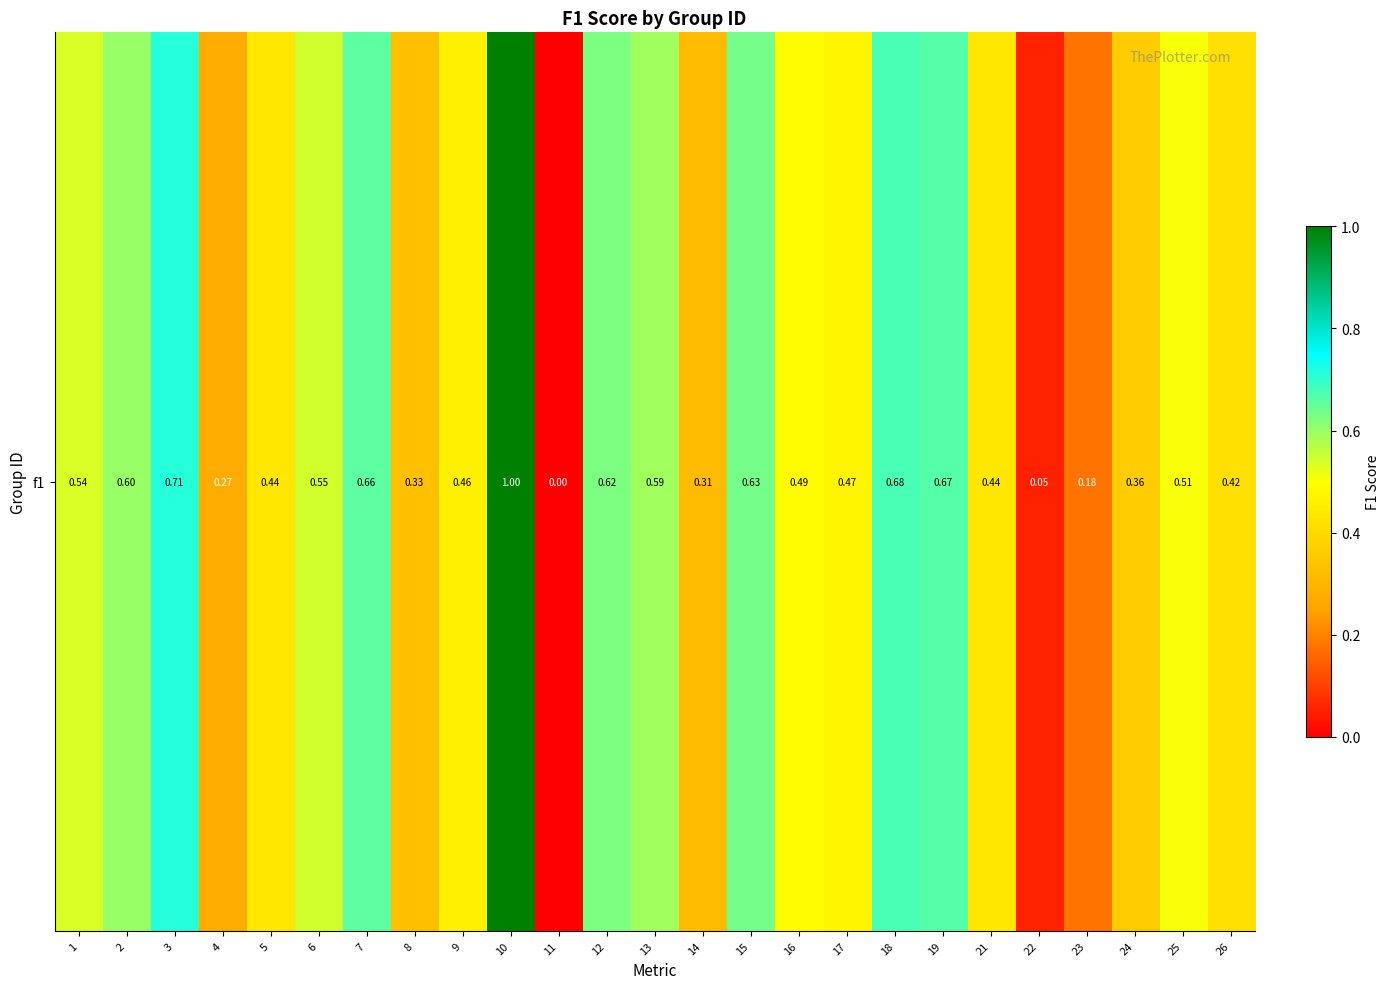

Is it true that the value at 26 is 0.4?

True